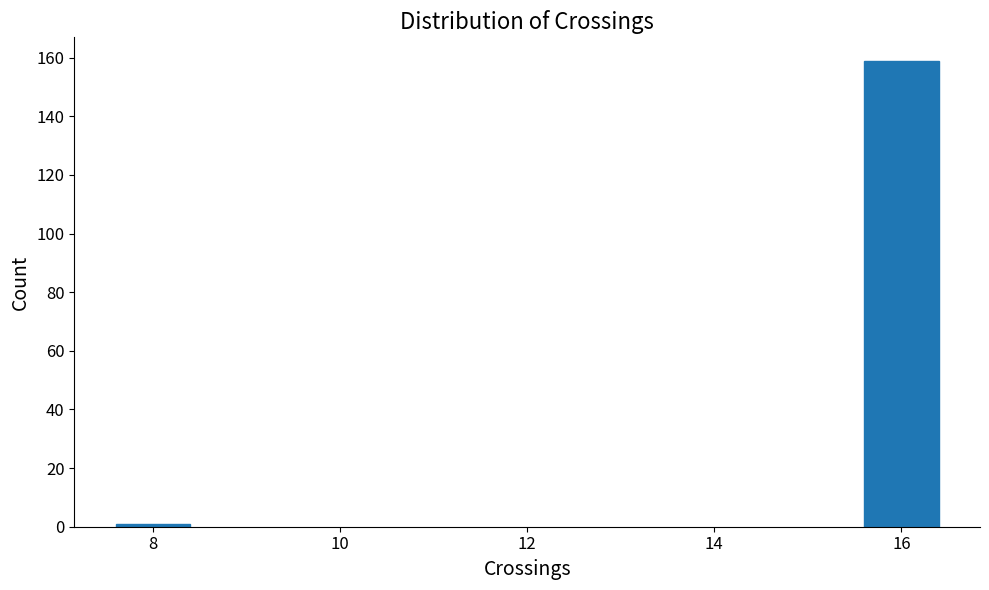

Reading left to right, what are all the values shown in this chart?

1	159